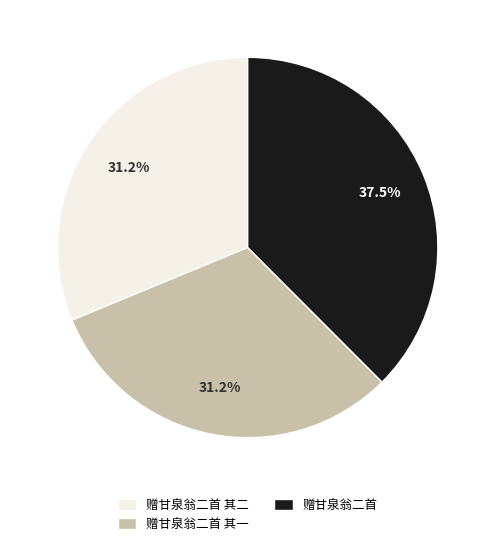

How many slices are in this pie chart?

3